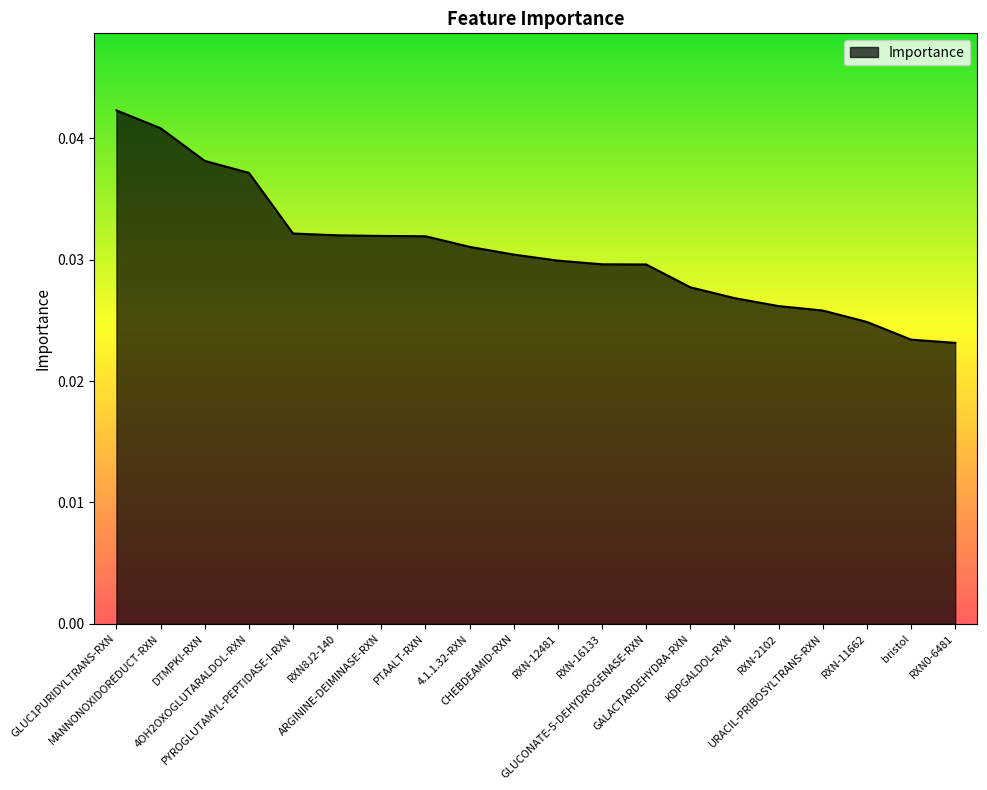

What position from the left is CHEBDEAMID-RXN?

10